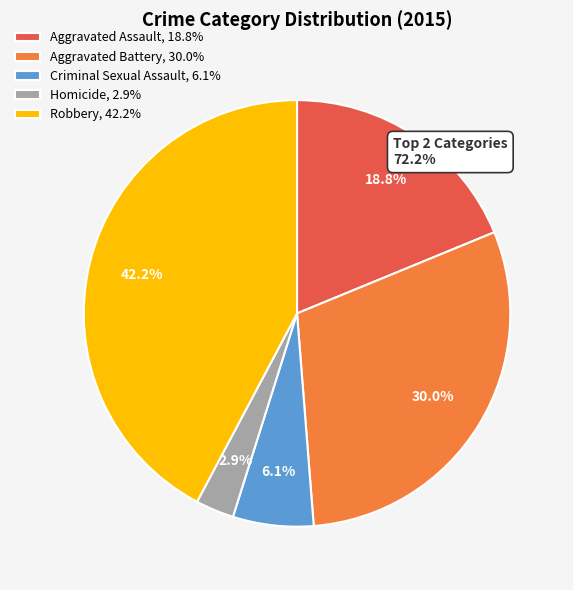

What is the smallest slice in the pie chart?

Homicide